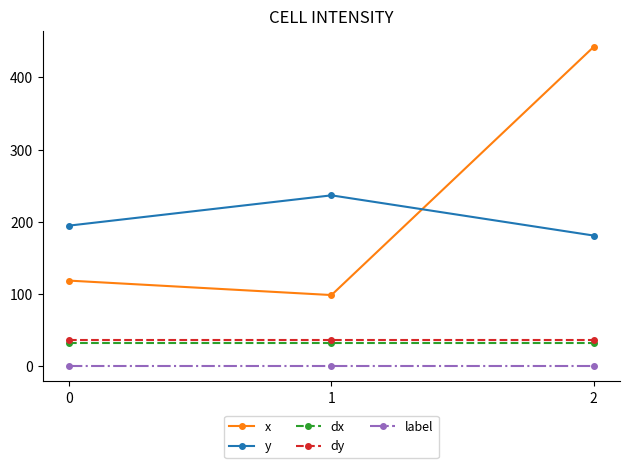

What is the difference between the highest and lowest values at 0?

193.8